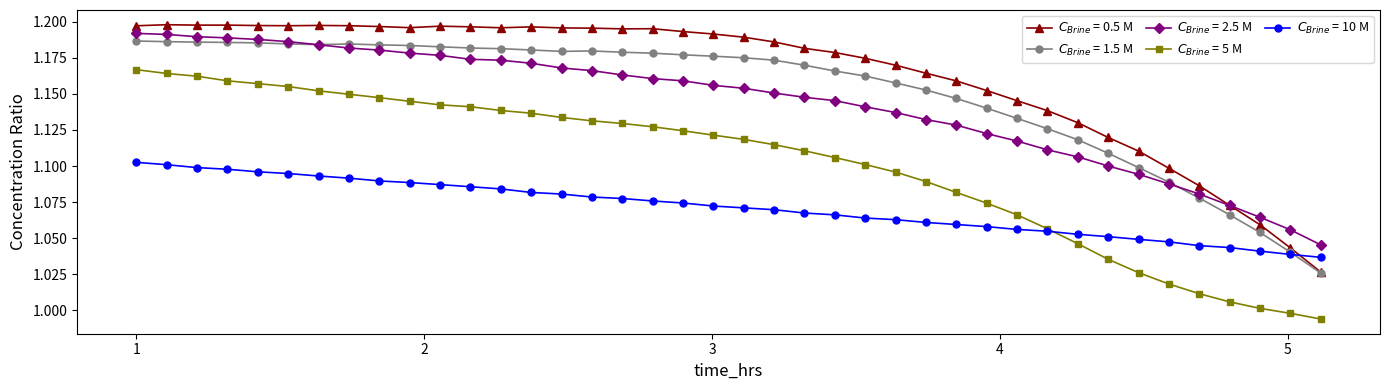

How many lines are shown in the chart?

5